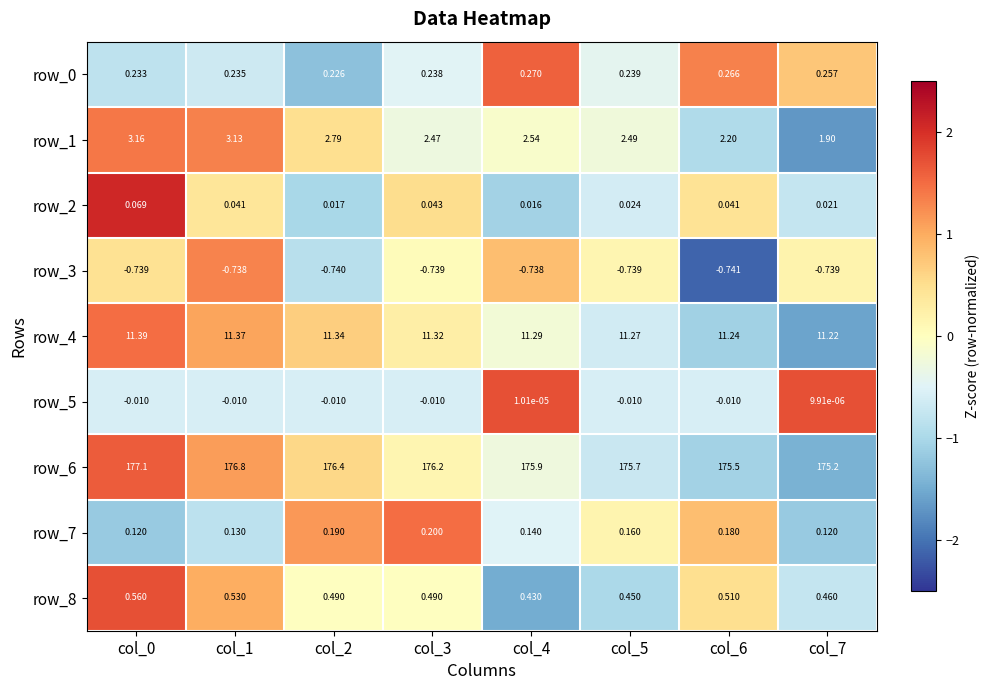

How many data points does each series have?

8